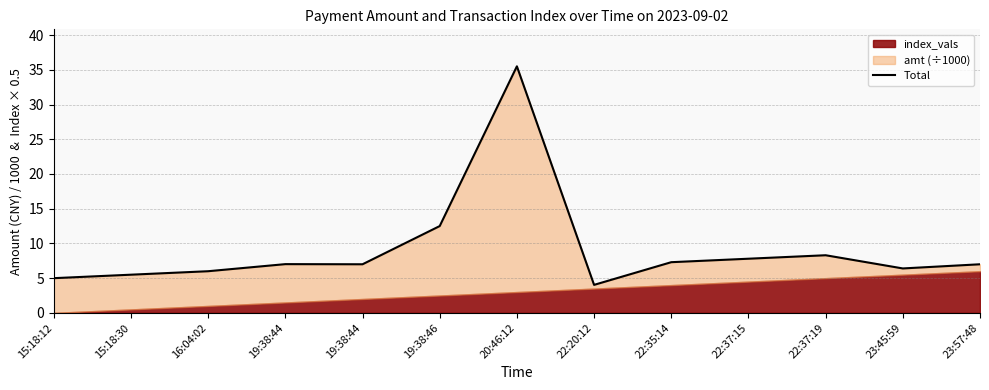

Reading right to left, transcribe all the data shown in this chart.

7.0	6.4	8.3	7.8	7.3	4.0	35.5	12.5	7.0	7.0	6.0	5.5	5.0